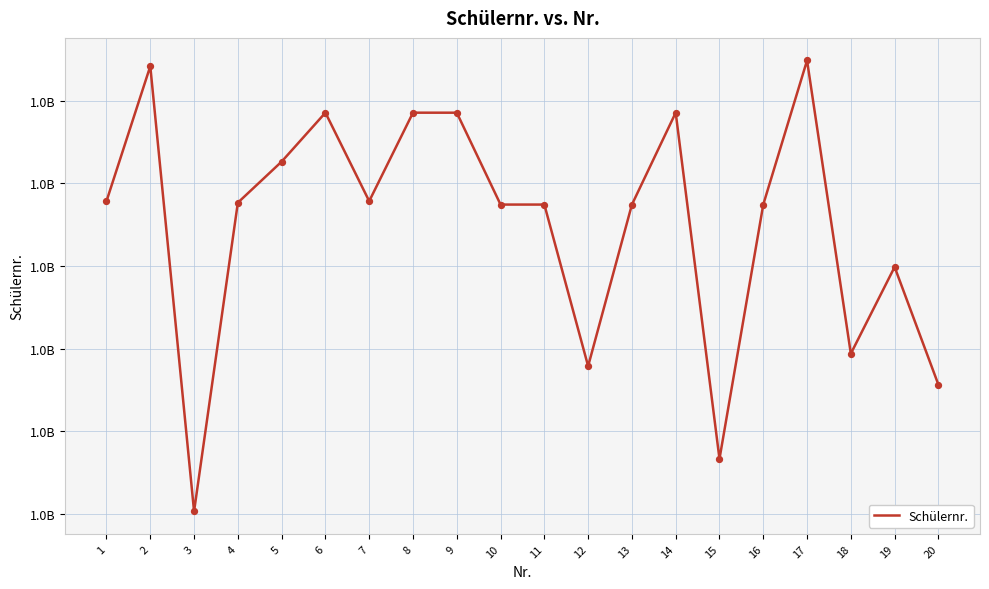

Is this an area chart (filled region under the line)?

No